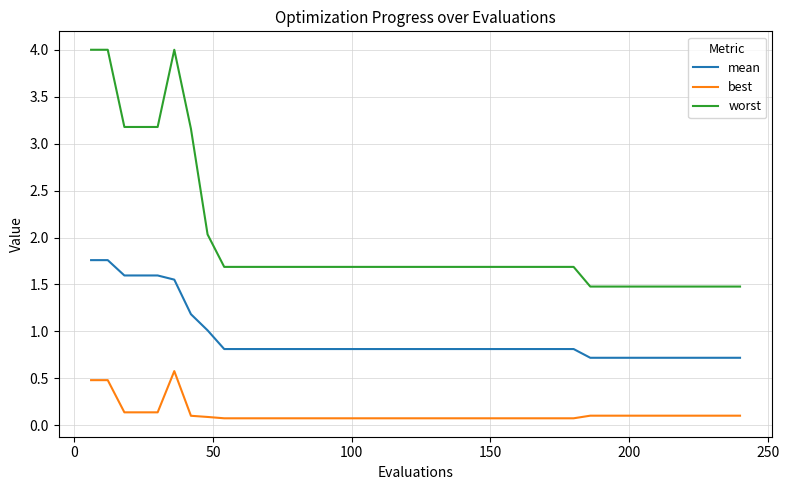

What is the difference between the maximum and minimum values in the worst series?

2.5